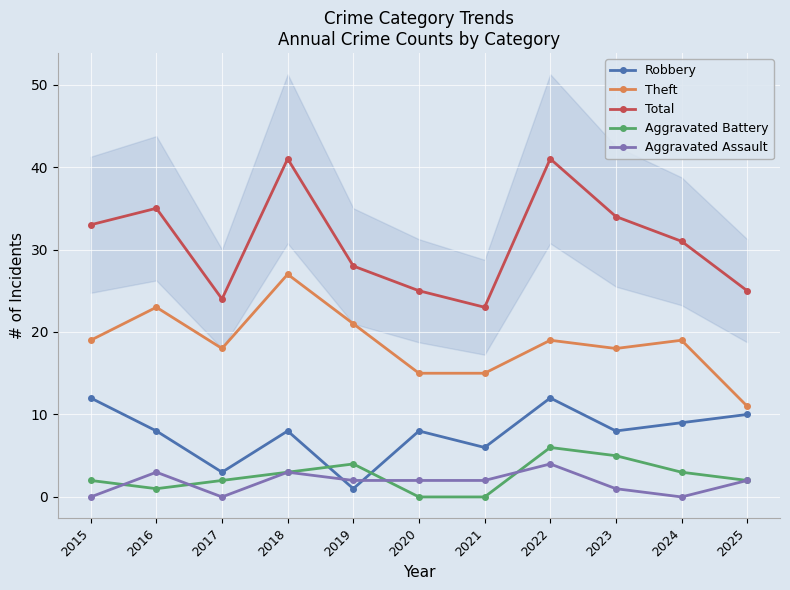

At which category does the chart reach its minimum across all series?

2020